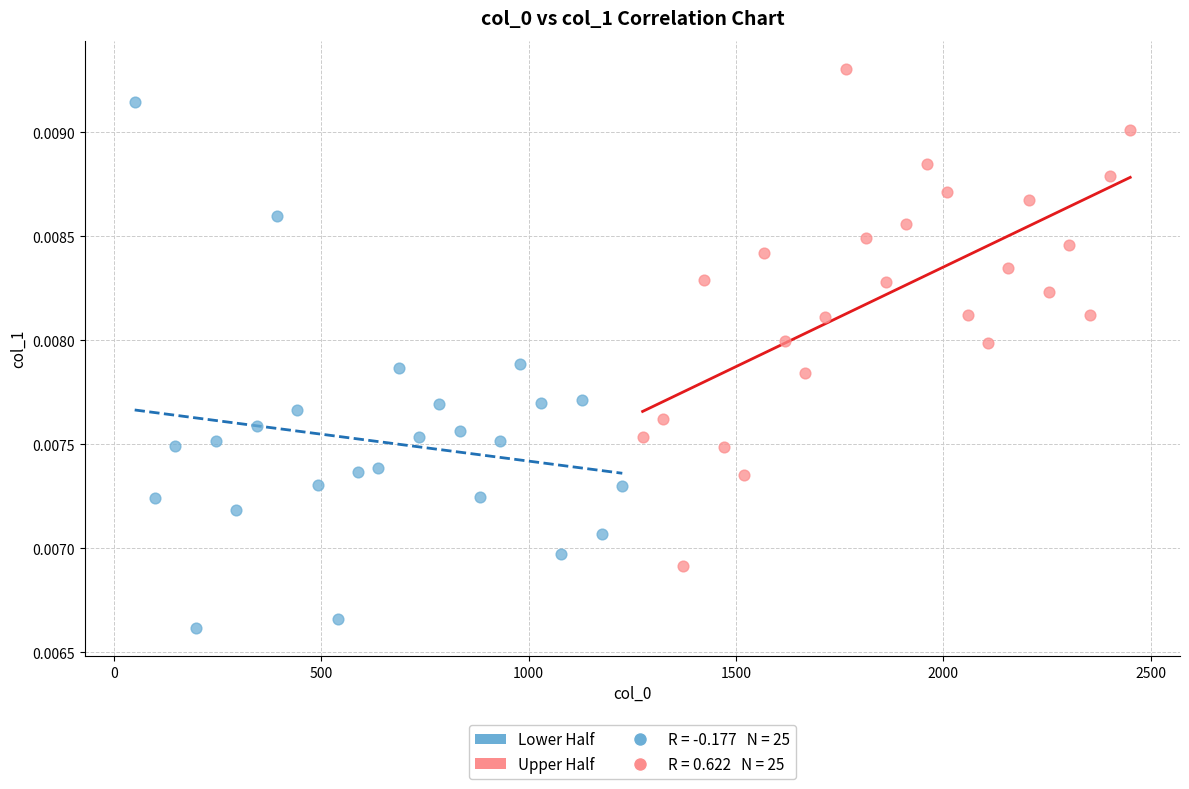

Which series contains the lowest Y value?

Lower Half